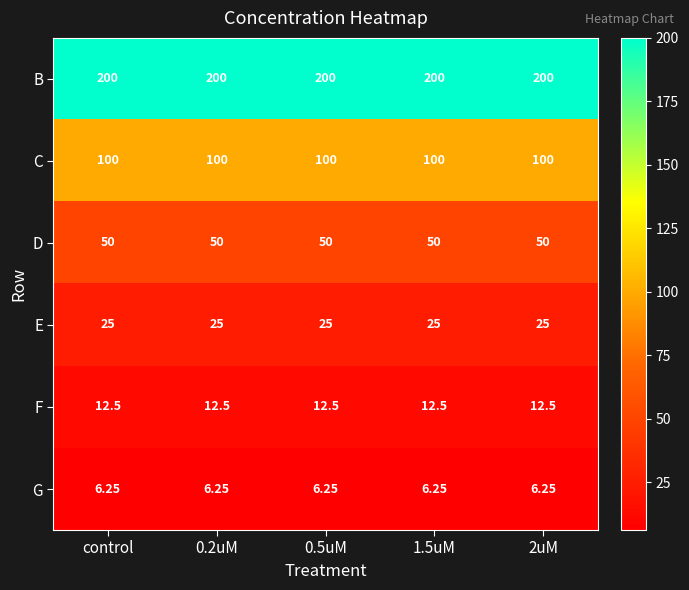

Rank the series by their maximum value, from highest to lowest.

B, C, D, E, F, G